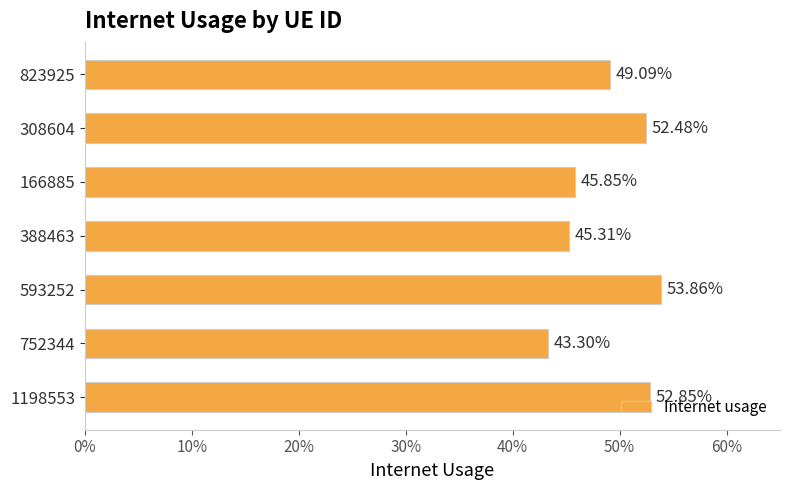

What is the greatest value displayed?

0.5